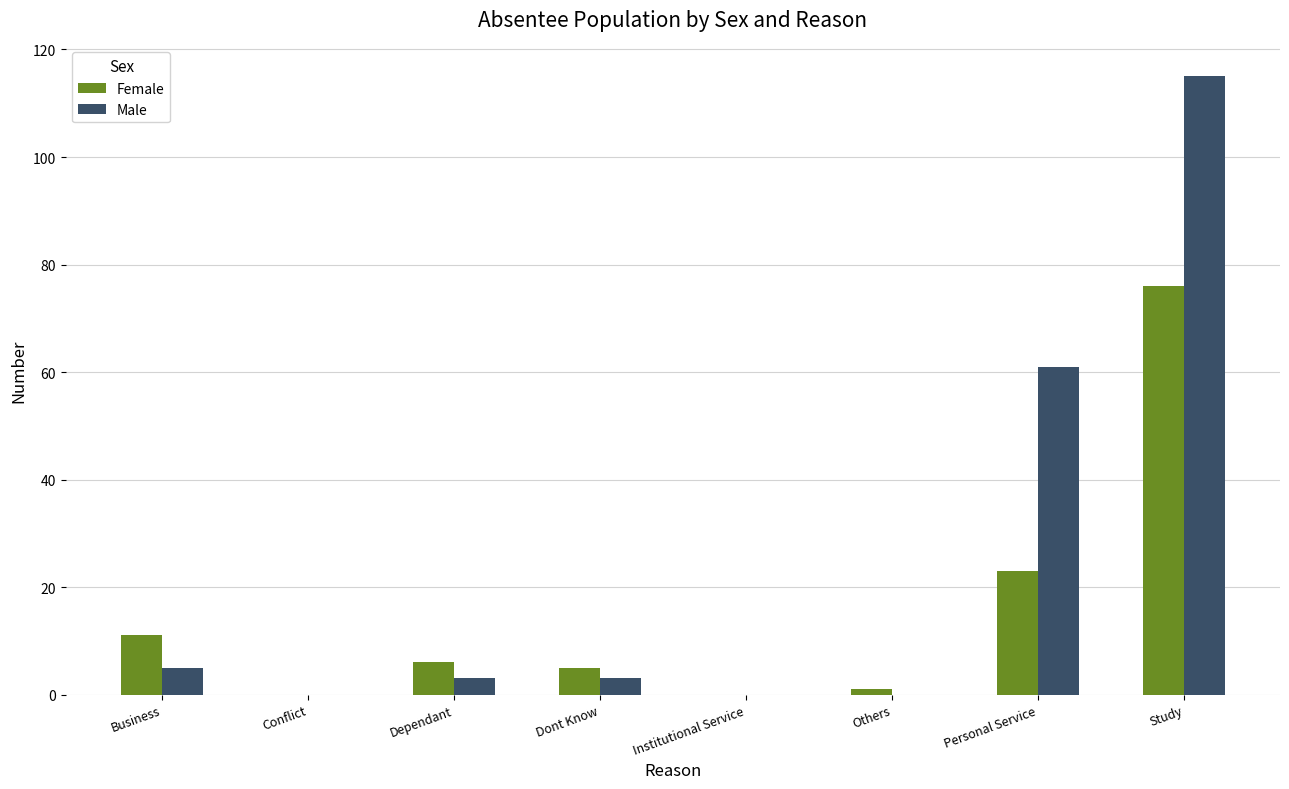

Which series has the largest total across all categories?

Male